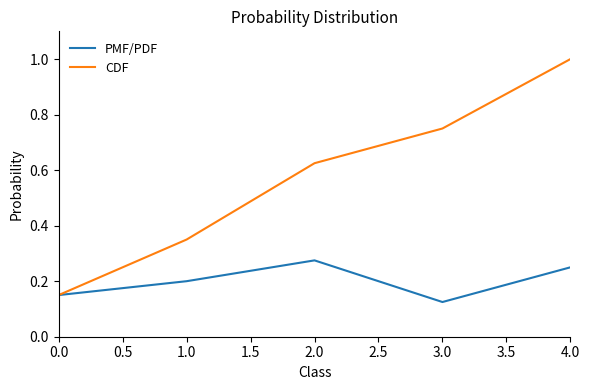

What are all the series names shown in the legend?

PMF/PDF, CDF